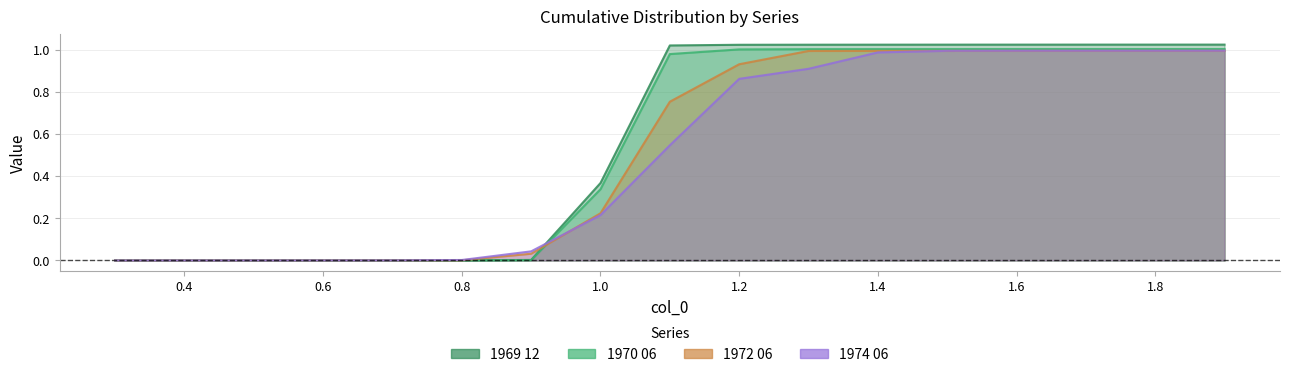

Which series has the largest range (max minus min)?

1969 12